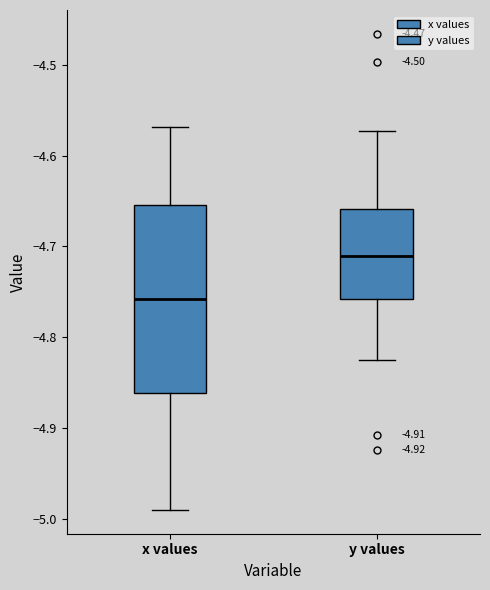

Which box is the tallest, from its lower edge to its upper edge?

x values